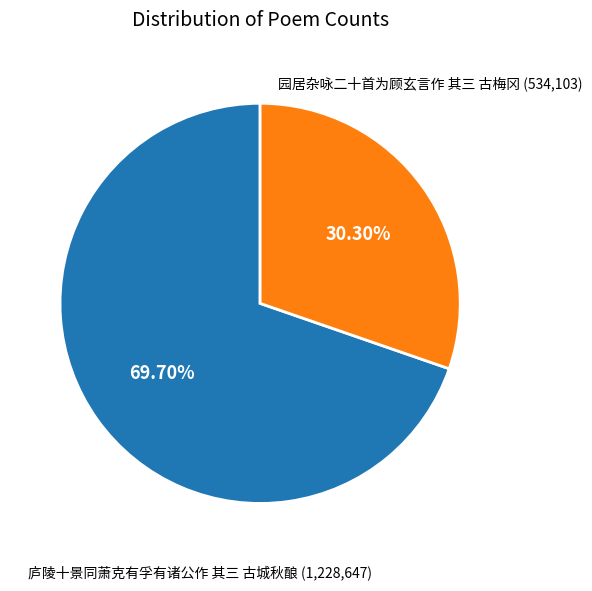

Does any single category account for the majority?

Yes